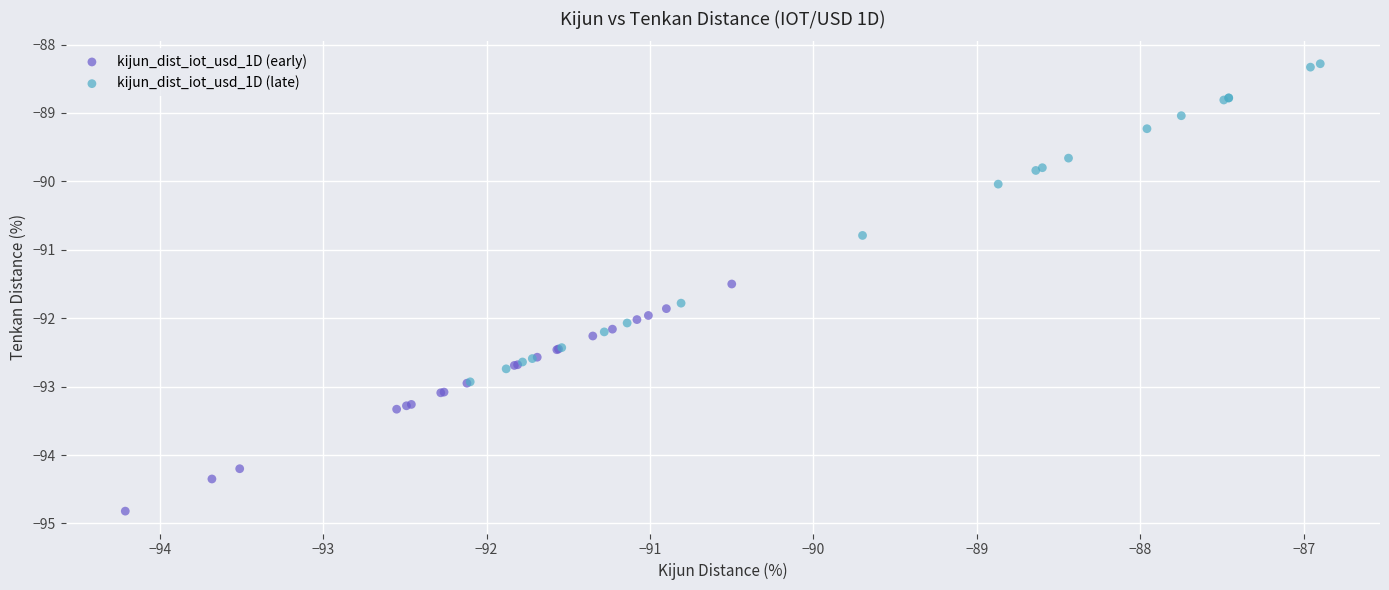

Which series contains the highest Y value?

kijun_dist_iot_usd_1D (late)